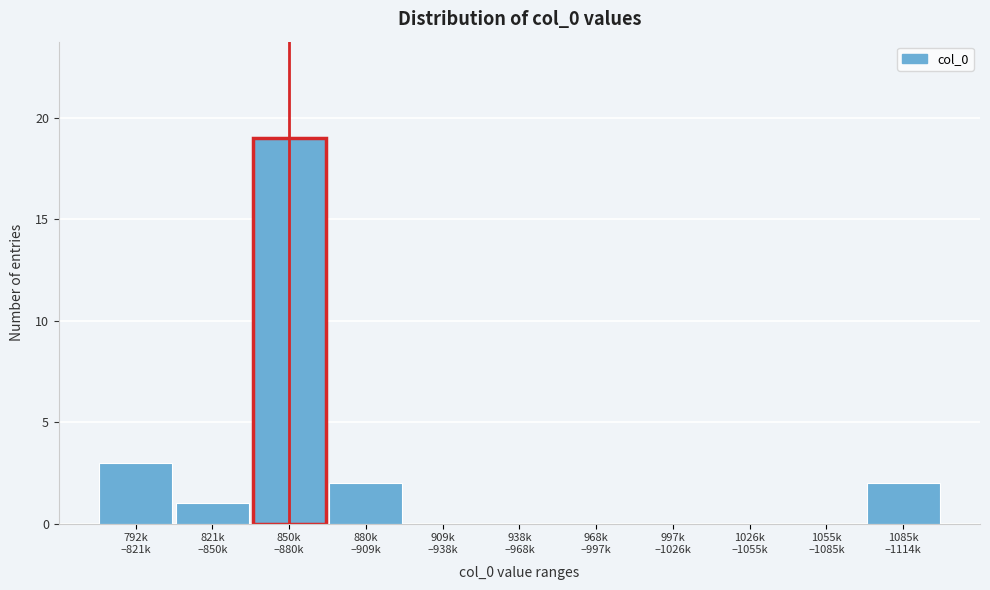

What is the maximum value shown in the chart?

19